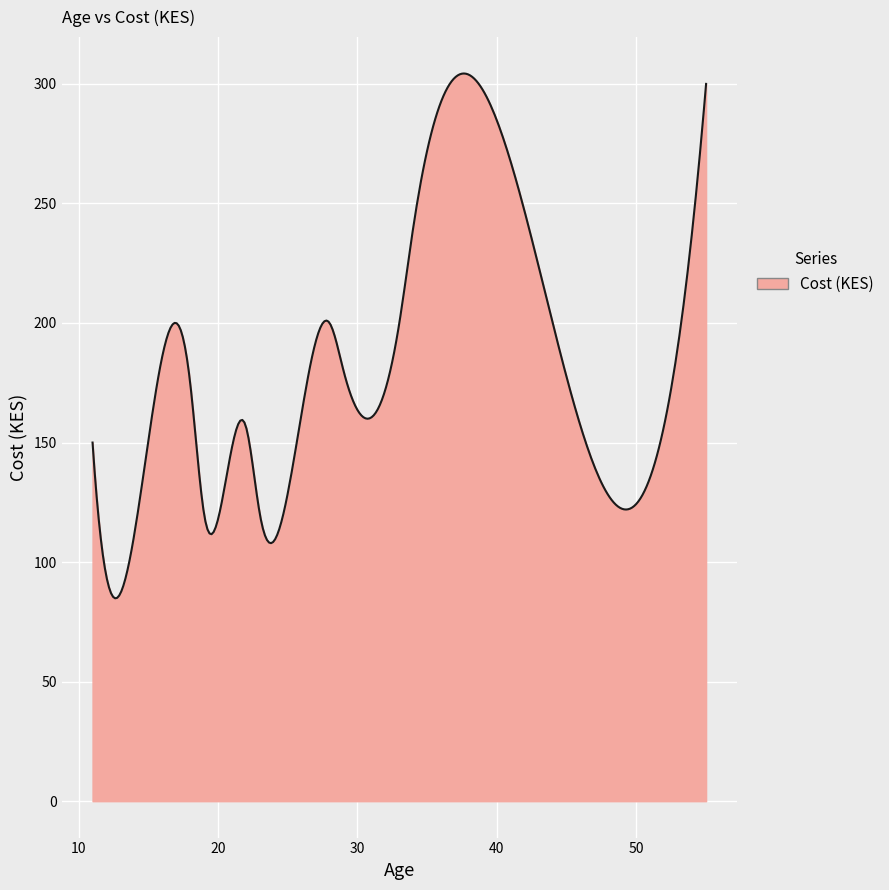

True or false: the data has more than 2 interior local peaks.

True